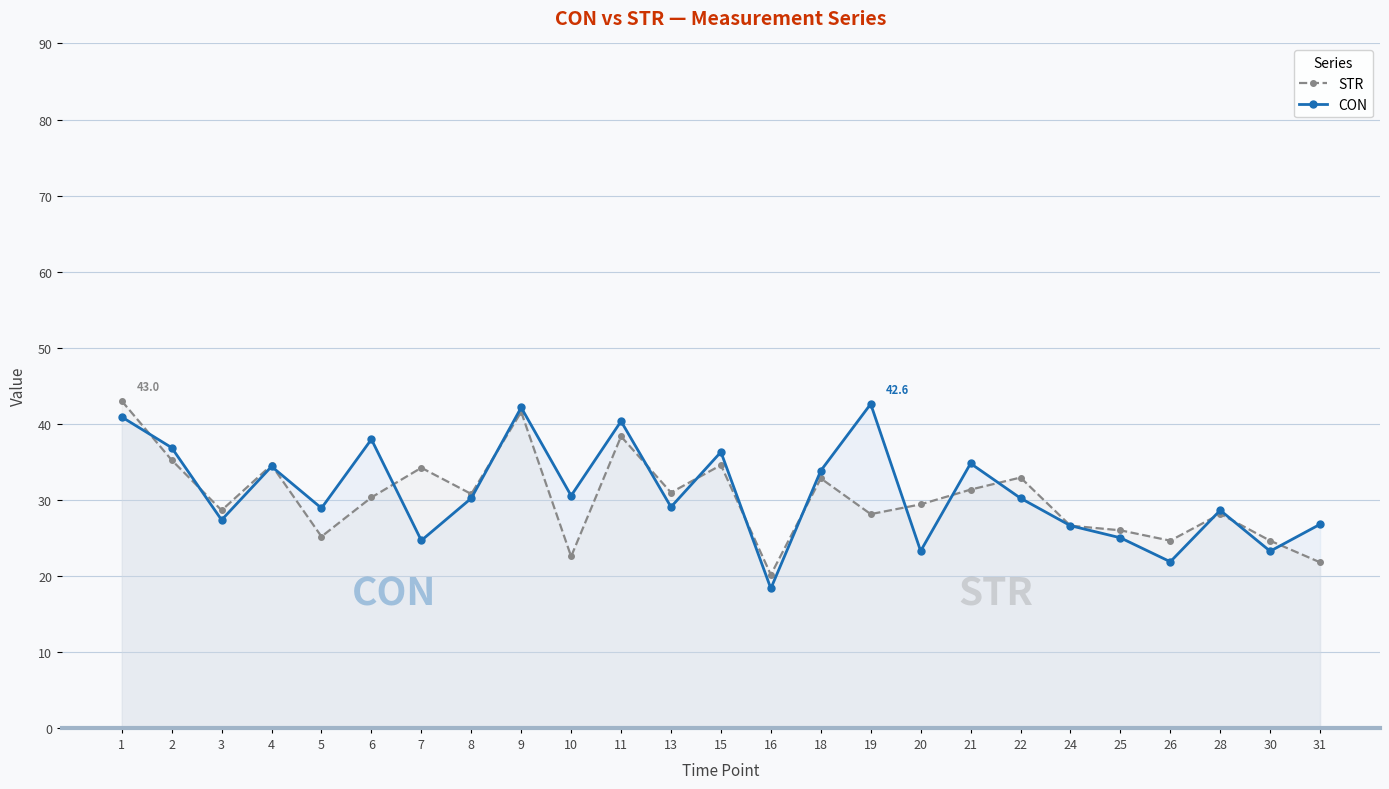

Is it true that CON equals 26.6 at 24?

True